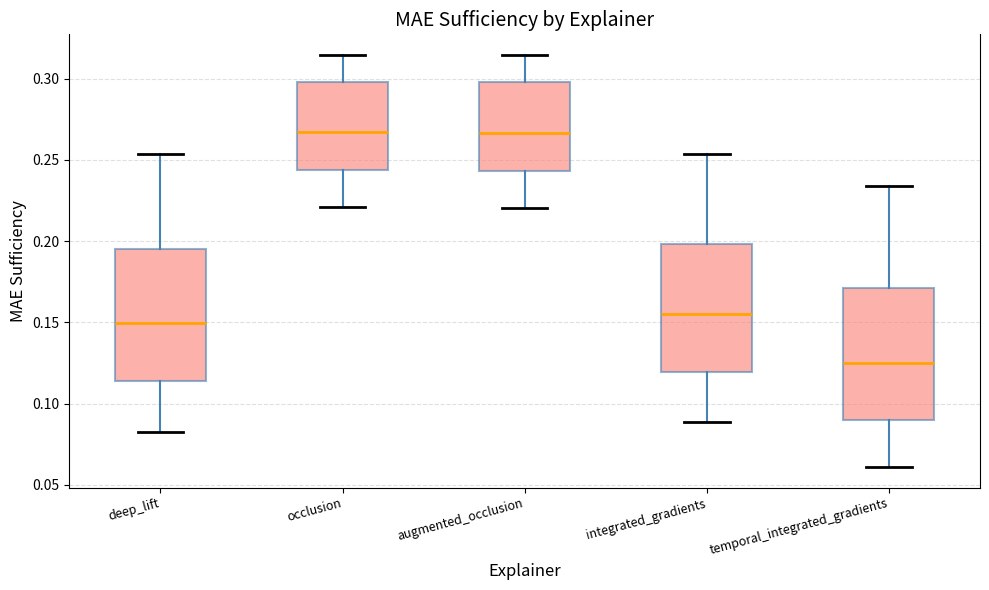

Reading left to right, read every box against the y-axis: the position of its median line, the range the box covers, and the ends of its whiskers. The values are not printed on the chart, so give them approximately, as read against the axis.

deep_lift: median 0.150, box 0.115 to 0.195, whiskers 0.080 to 0.255
occlusion: median 0.265, box 0.245 to 0.300, whiskers 0.220 to 0.315
augmented_occlusion: median 0.265, box 0.245 to 0.300, whiskers 0.220 to 0.315
integrated_gradients: median 0.155, box 0.120 to 0.200, whiskers 0.090 to 0.255
temporal_integrated_gradients: median 0.125, box 0.090 to 0.170, whiskers 0.060 to 0.235